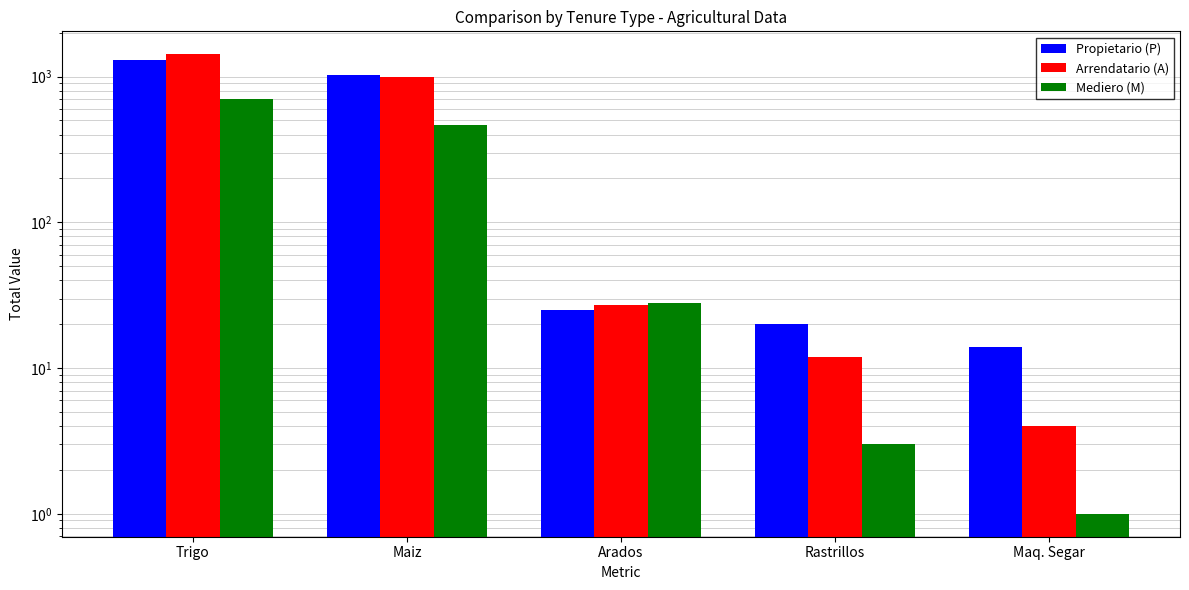

Reading right to left, list all the values displayed in this chart.

Propietario (P): 14	20	25	1020	1307
Arrendatario (A): 4	12	27	991	1423
Mediero (M): 1	3	28	469	707